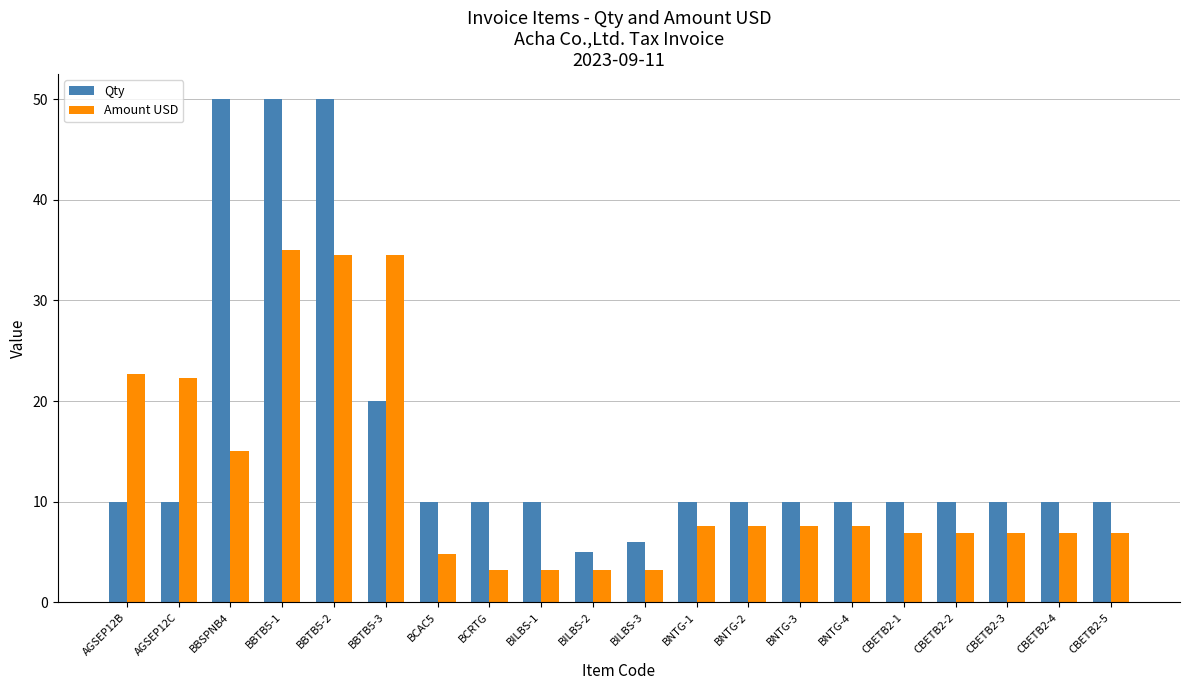

What is the difference between the maximum and minimum values in the Qty series?

45.0